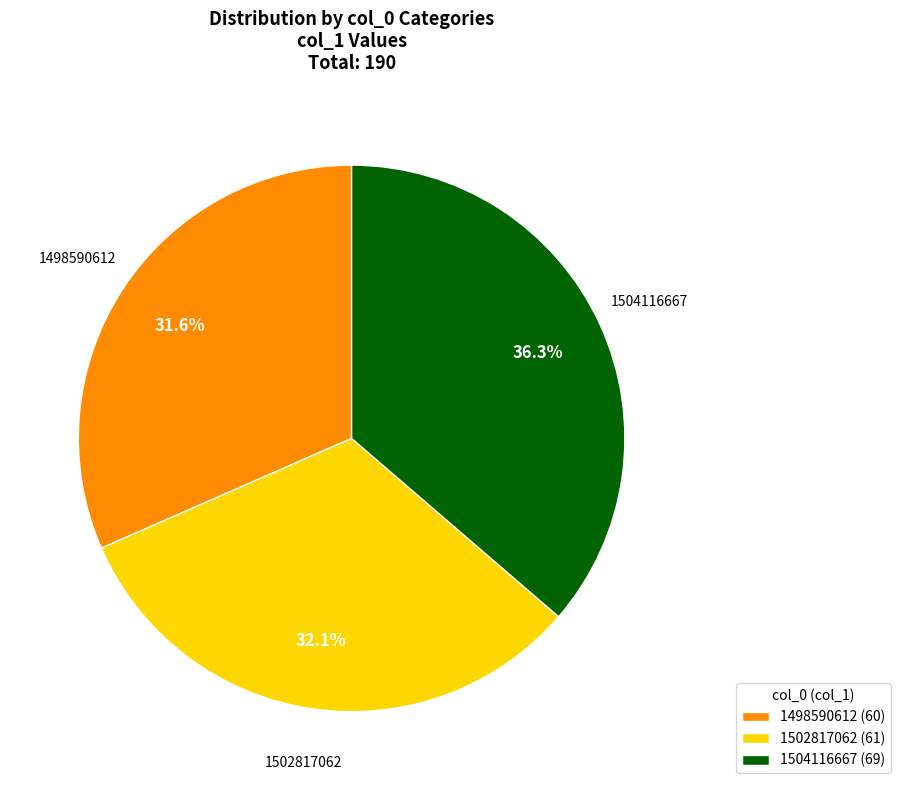

To the nearest percent, what is the average slice percentage?

33%